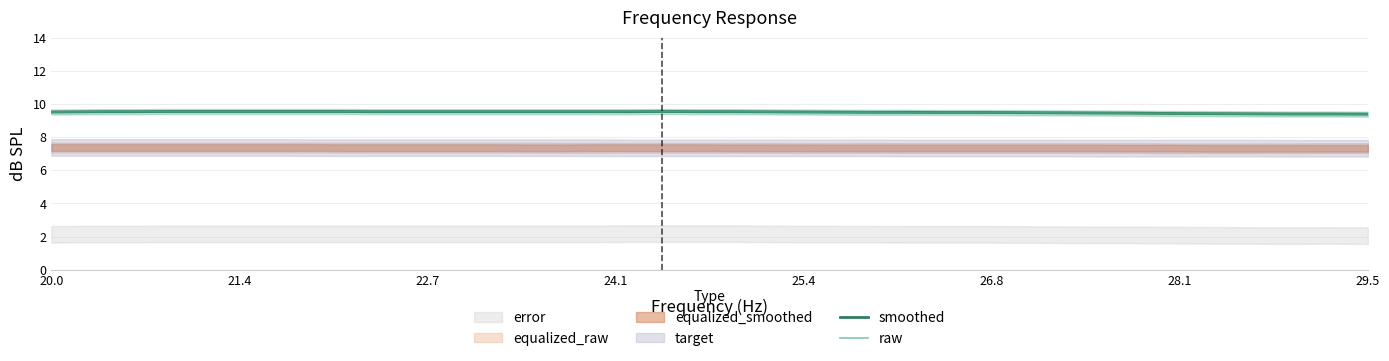

What is the minimum value for smoothed?

9.4